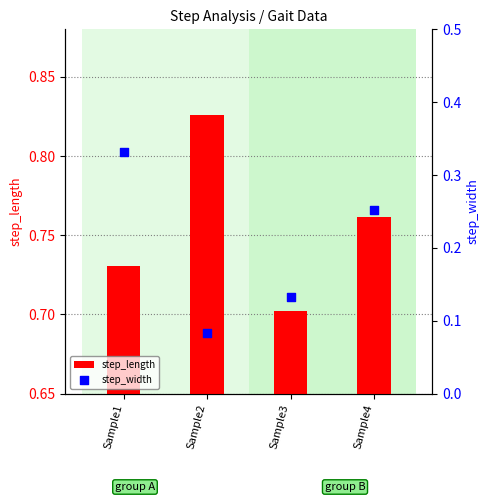

What are all the series names shown in the legend?

step_length, step_width